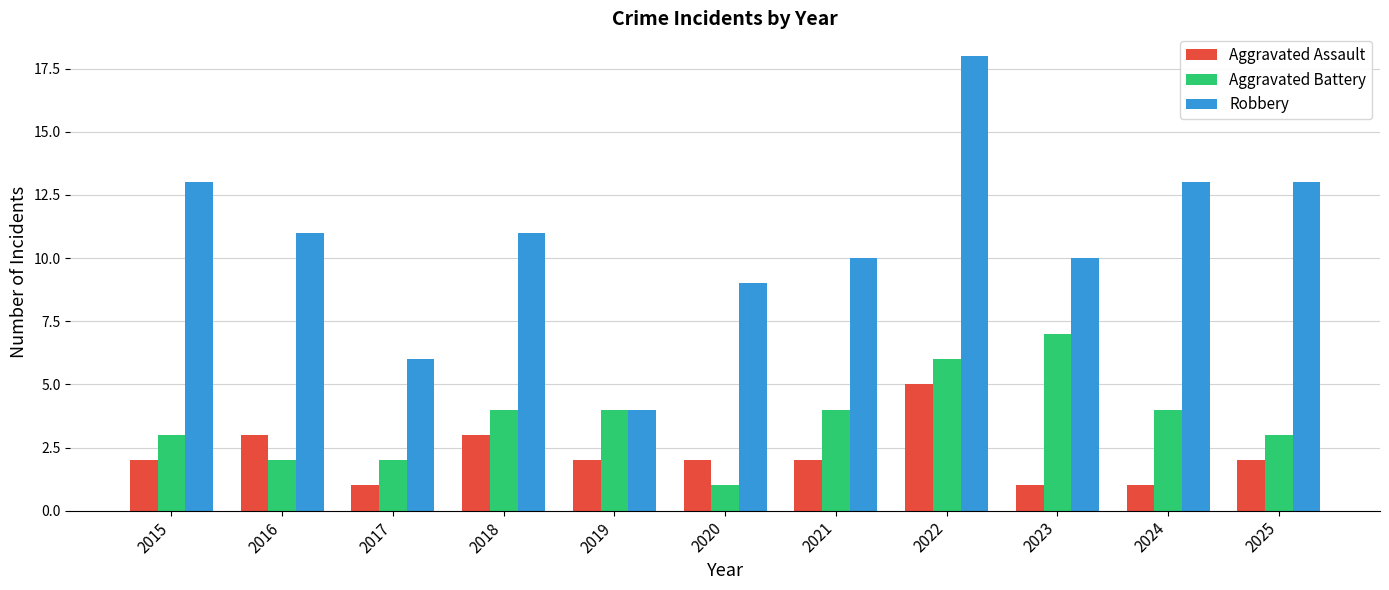

What is the average value of the Robbery series?

11